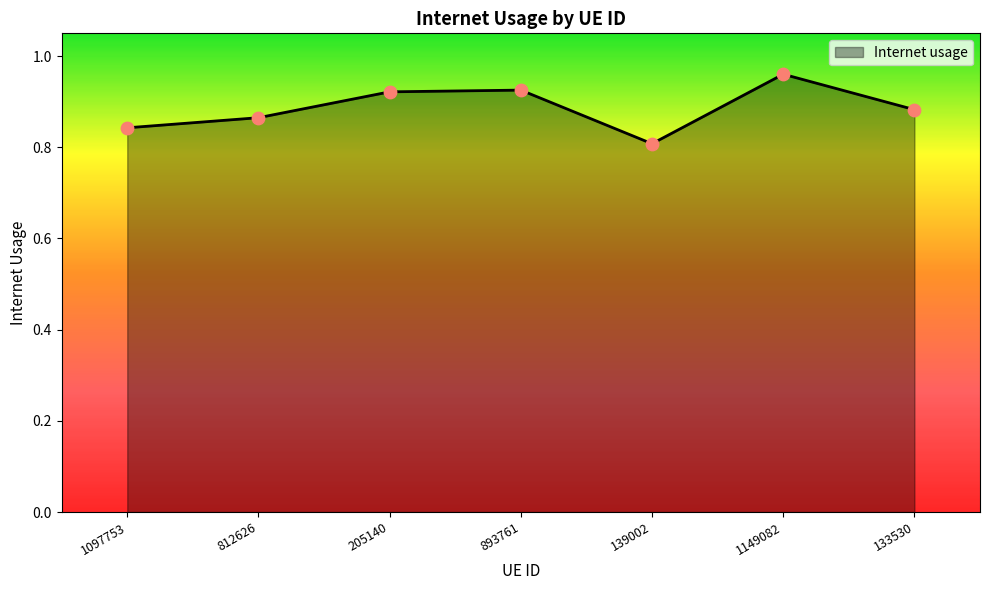

Between 893761 and 139002, which is larger?

893761